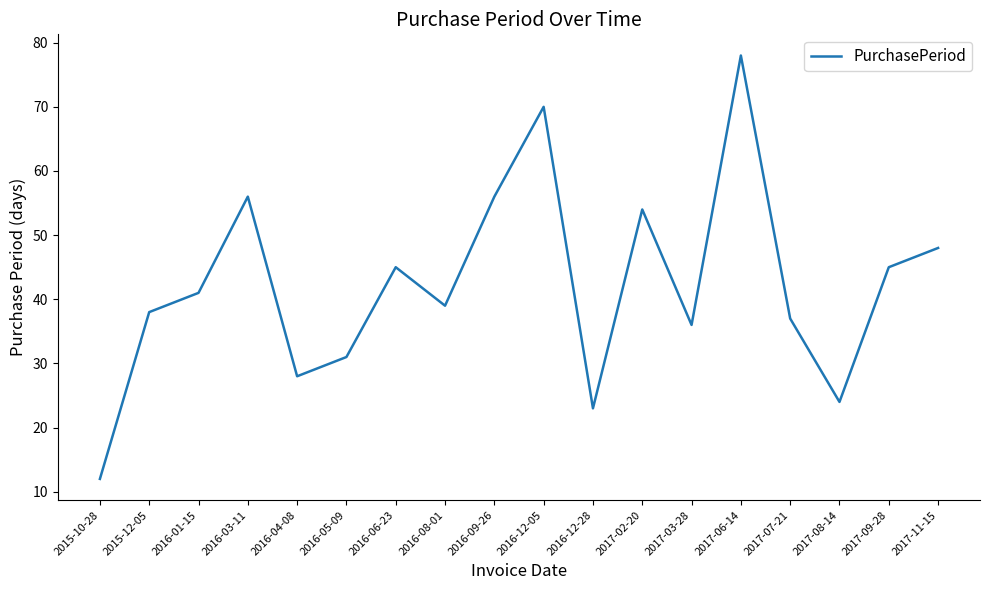

Approximately how many times larger is the value at 2016-01-15 compared to 2017-09-28?

0.9